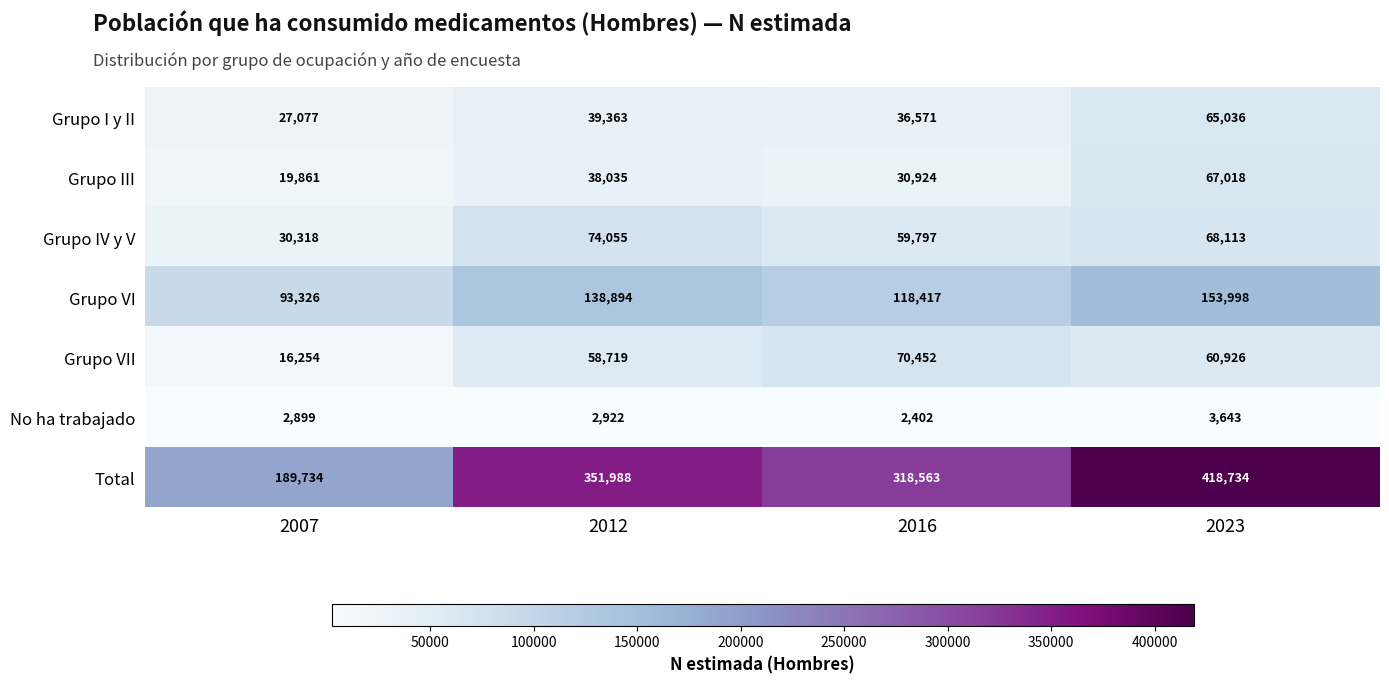

At which category does the chart reach its peak across all series?

2023